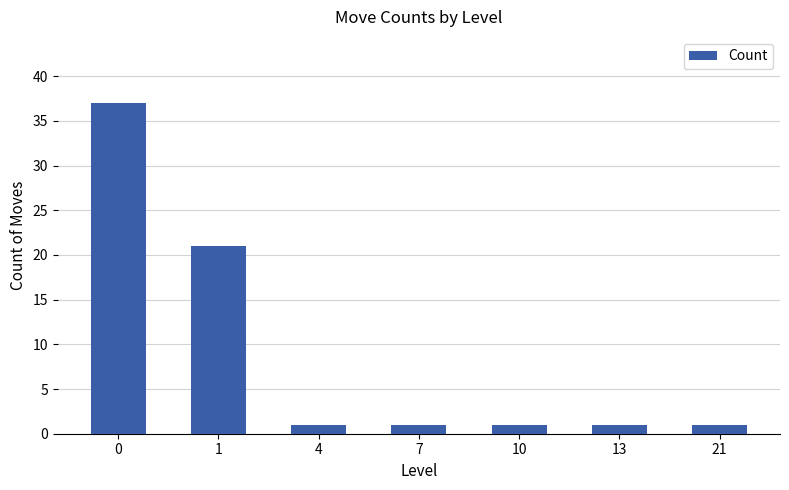

Reading left to right, list all the values displayed in this chart.

0=37	1=21	4=1	7=1	10=1	13=1	21=1